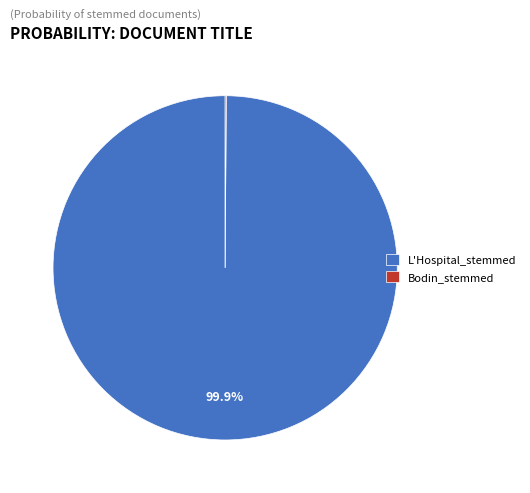

Which slice is the largest?

L'Hospital_stemmed